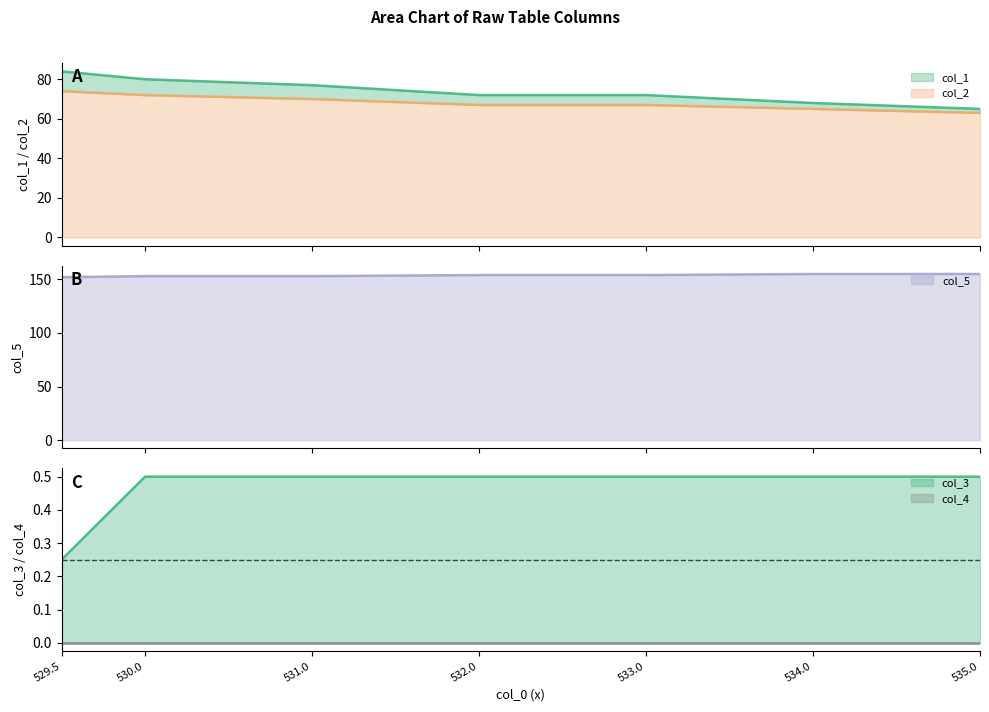

True or false: col_3 has a value of 0.9 at 531.0.

False